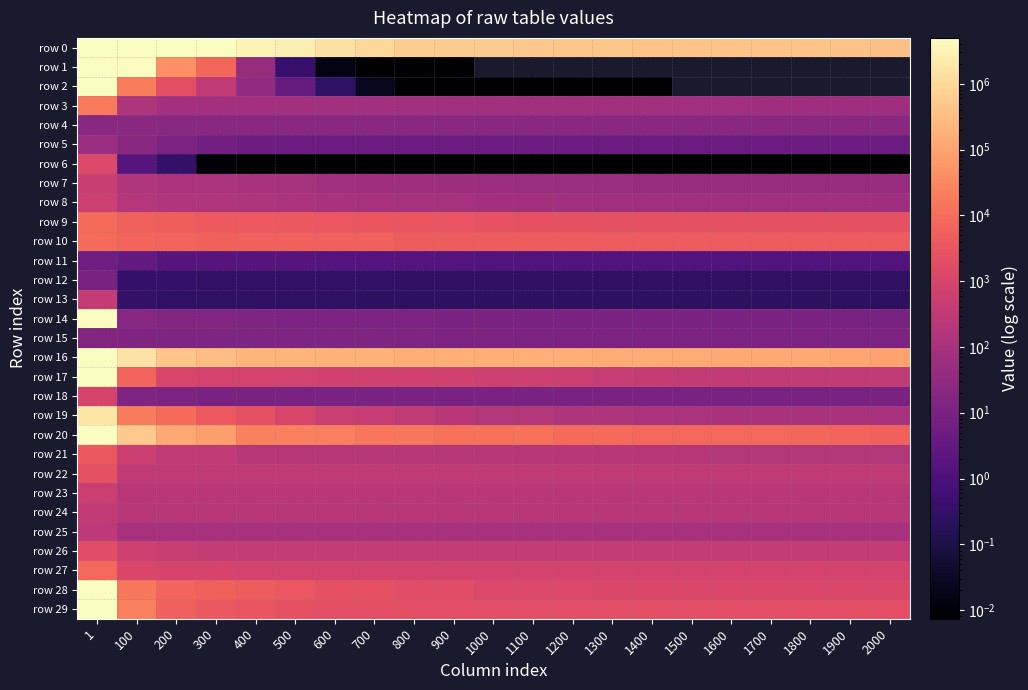

Is the value of row 10 at 900 greater than the value of row 12 at 500?

Yes